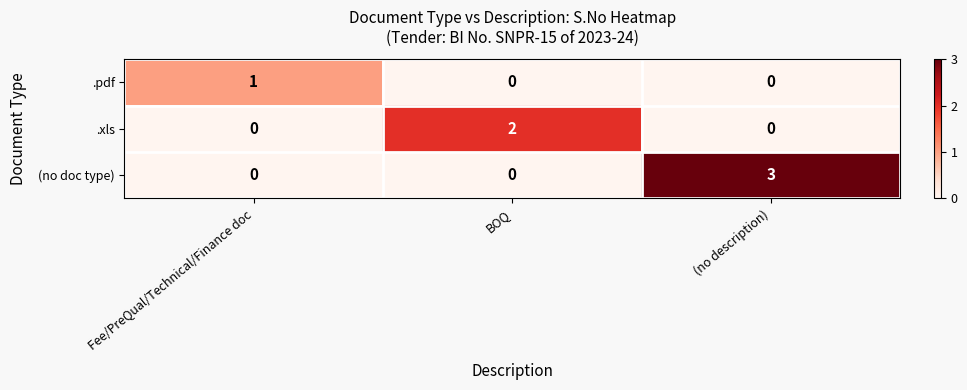

What is the total value across all series at BOQ?

2